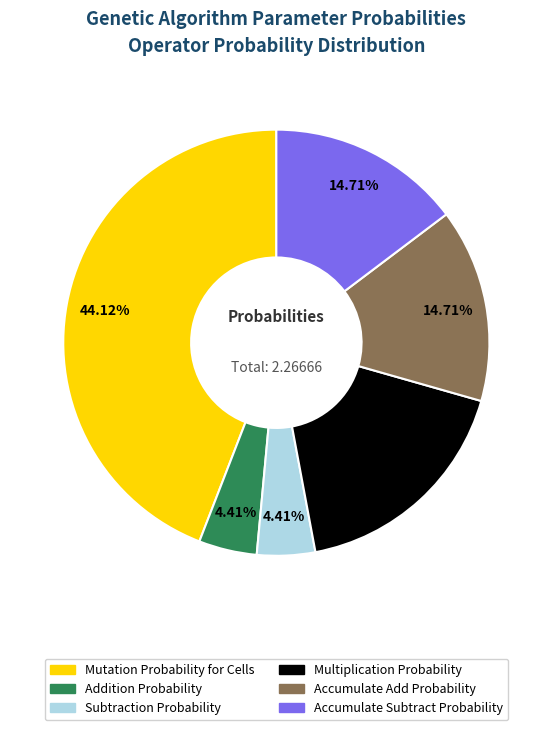

Does any single category account for the majority?

No